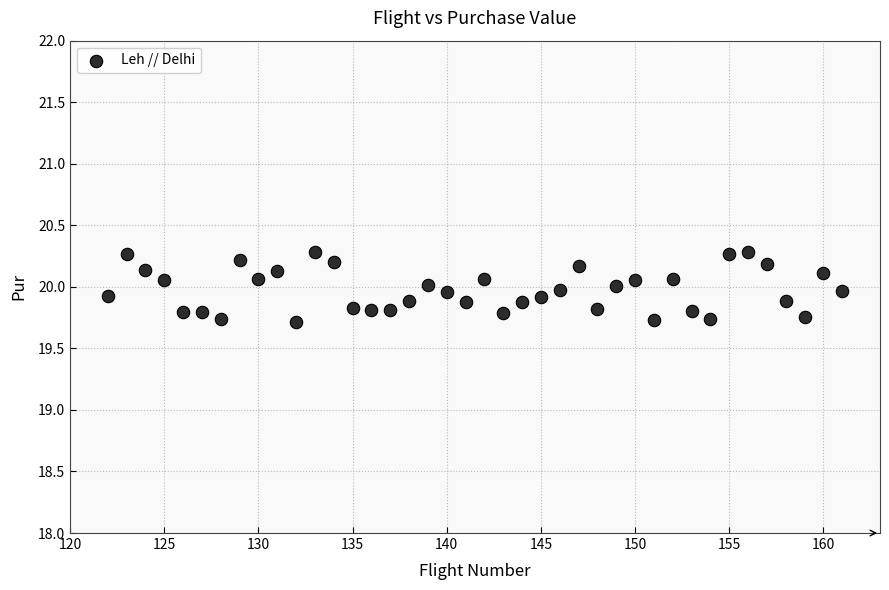

What is the range of Y values (max minus min)?

0.6